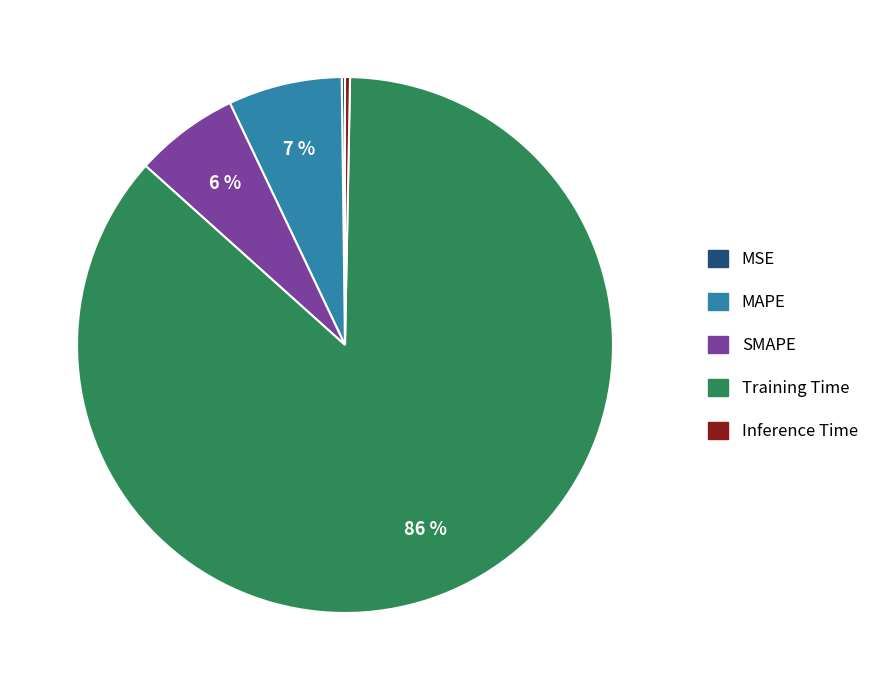

True or false: Inference Time accounts for 0% of the total.

True